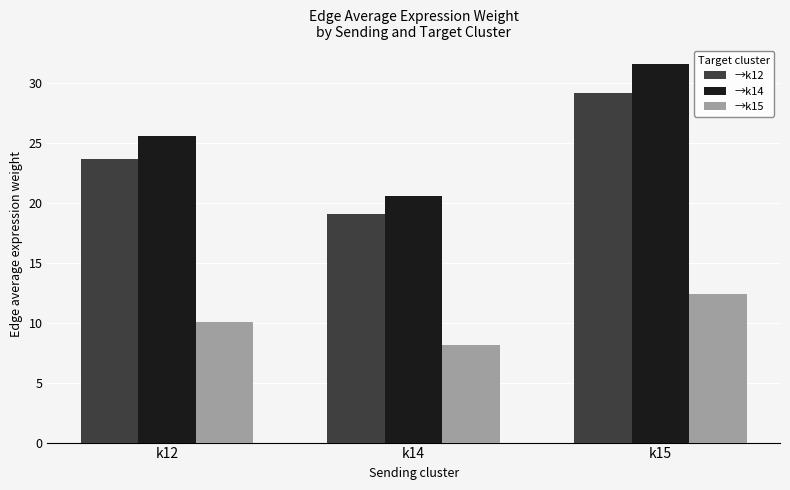

At which category is the sum across all series the highest?

k15